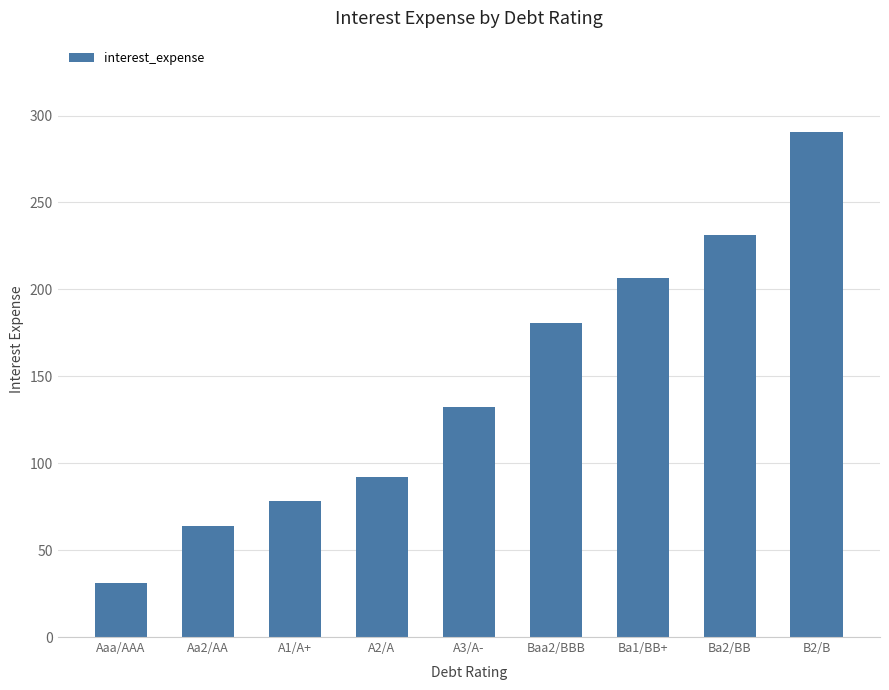

What is the difference between the values at B2/B and Baa2/BBB?

110.3